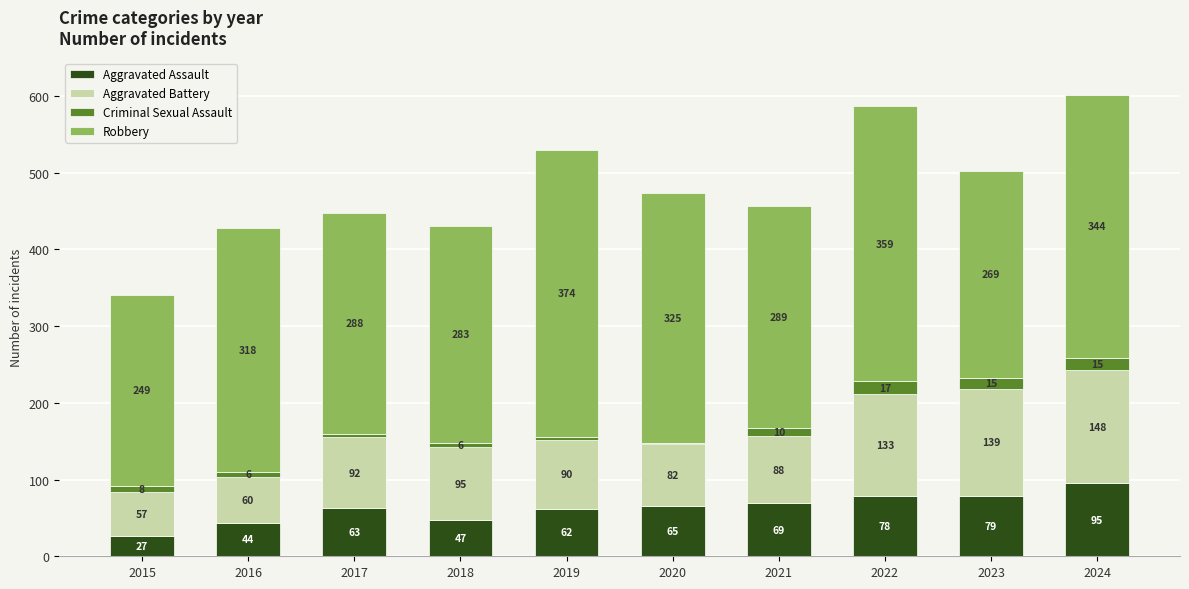

What is the total value across all series at 2022?

587